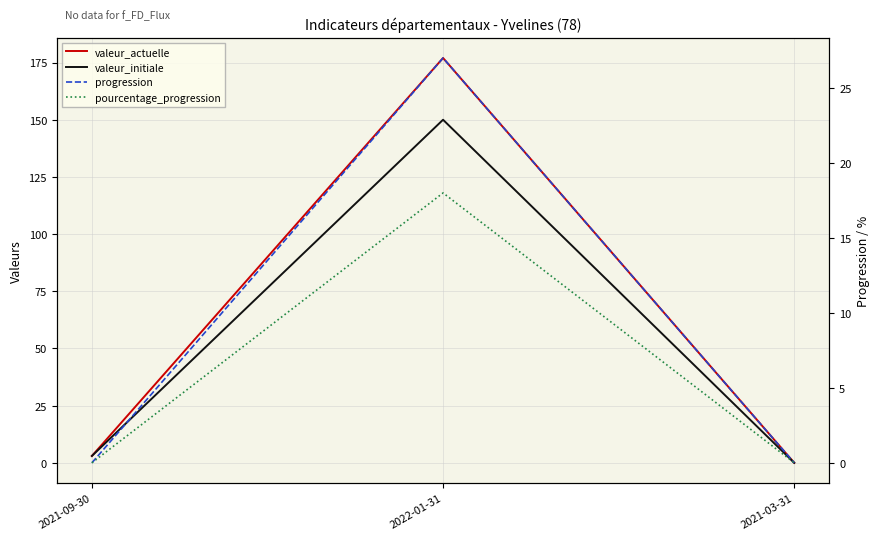

Which series changed the most between 2022-01-31 and 2021-03-31?

valeur_actuelle